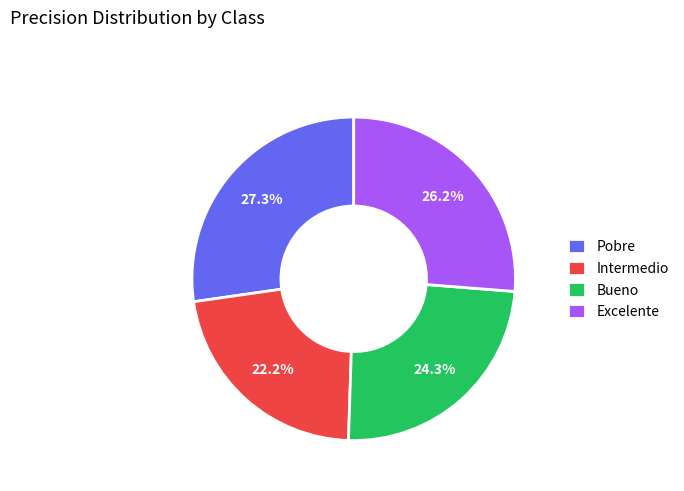

To the nearest percent, what is the combined percentage of Bueno and Pobre?

52%